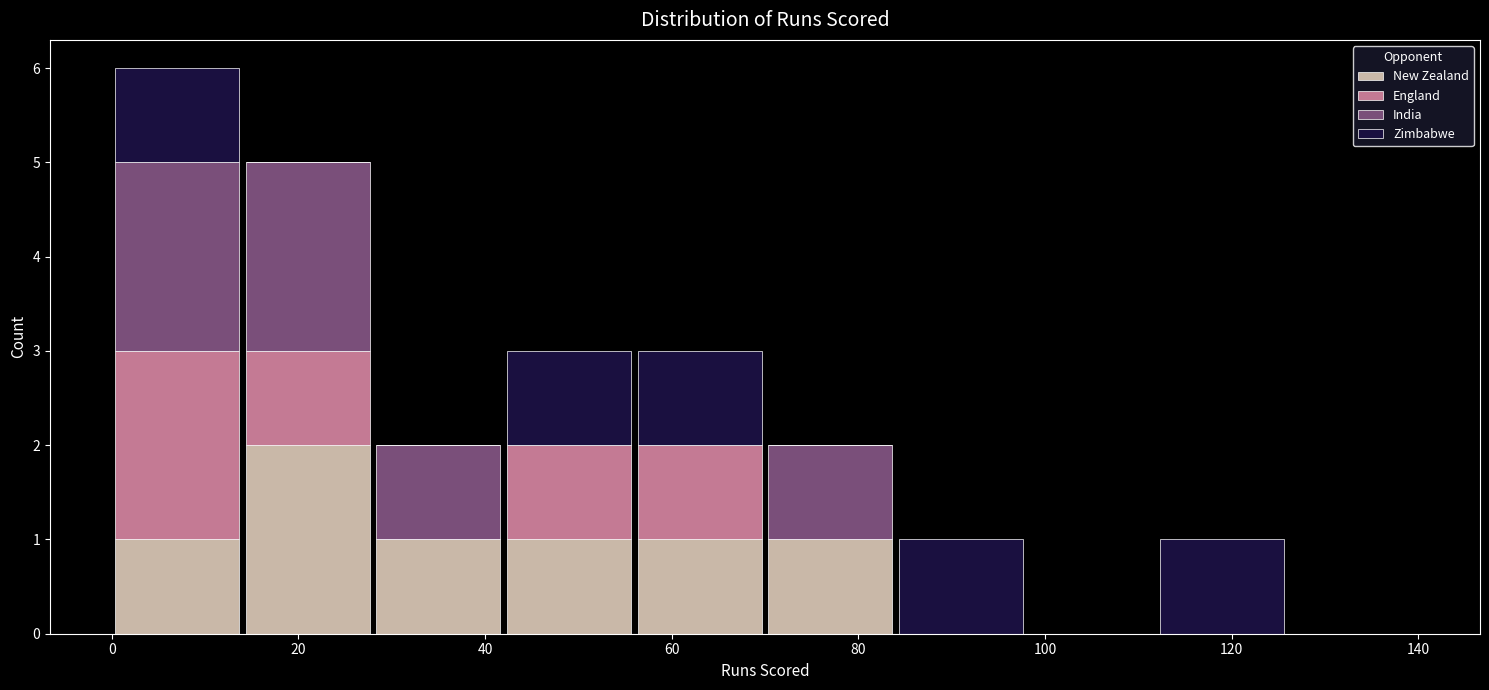

Reading left to right, list every stacked bar in this chart as the range it spans on the x-axis followed by its total height. The values are not printed on the chart, so give them approximately, as read against the axis.

0 to 14: 6
14 to 28: 5
28 to 42: 2
42 to 56: 3
56 to 70: 3
70 to 84: 2
84 to 98: 1
98 to 112: 0
112 to 126: 1
126 to 140: 0